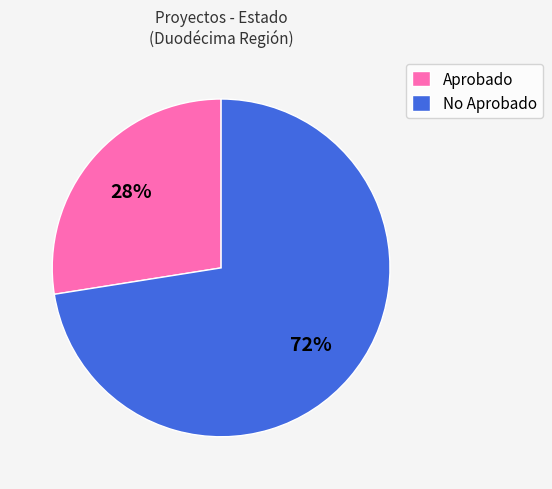

Combined, do No Aprobado and Aprobado account for over 50%?

Yes